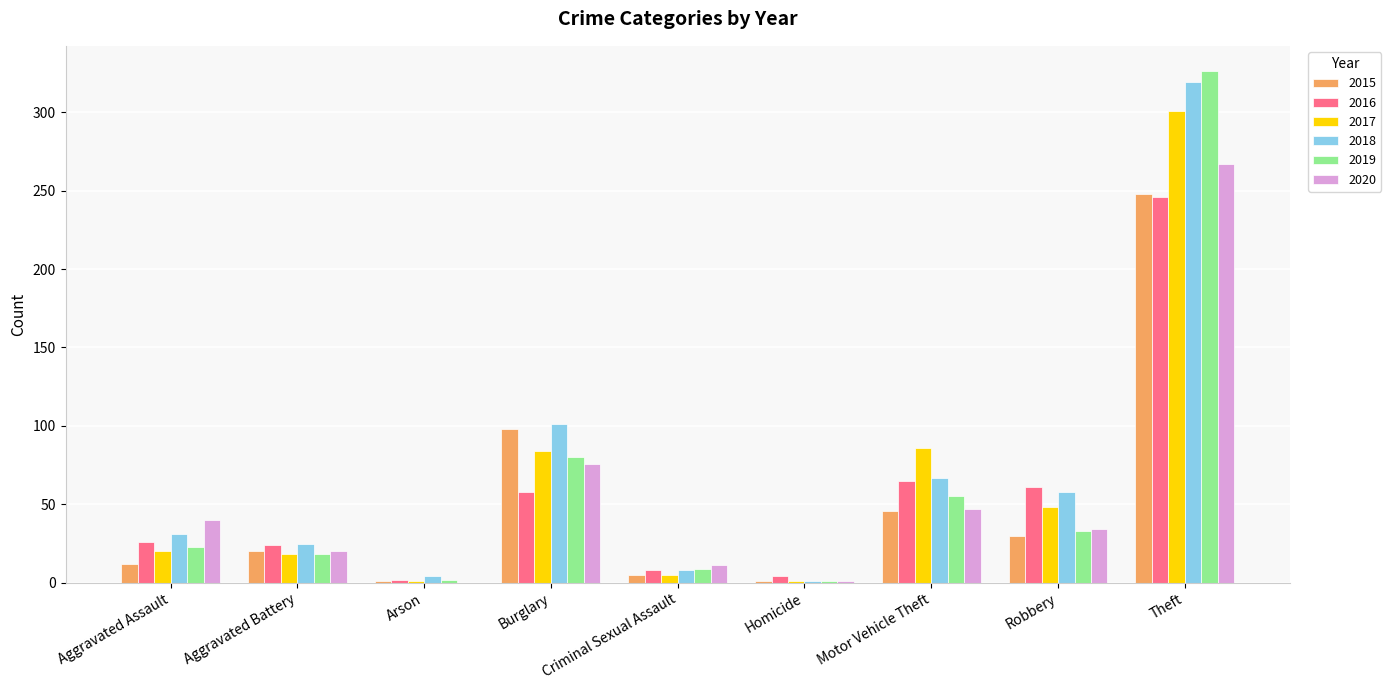

What is the average value of the 2020 series?

55